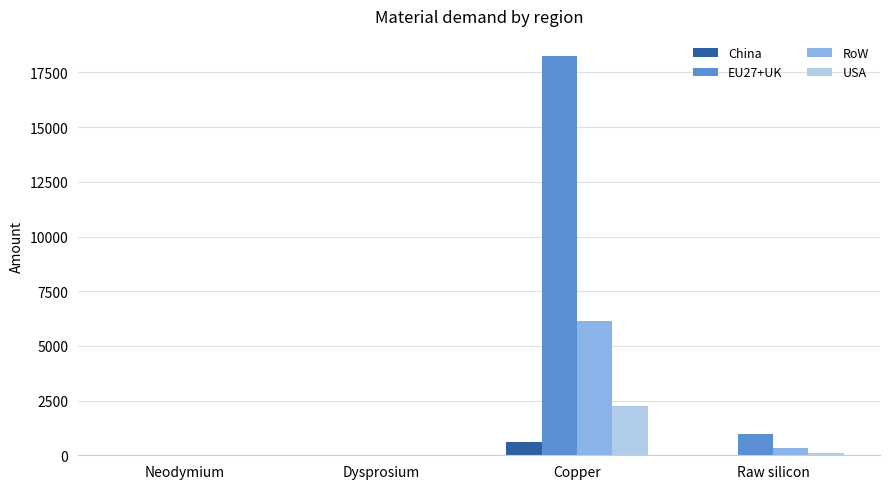

What are all the series names shown in the legend?

China, EU27+UK, RoW, USA